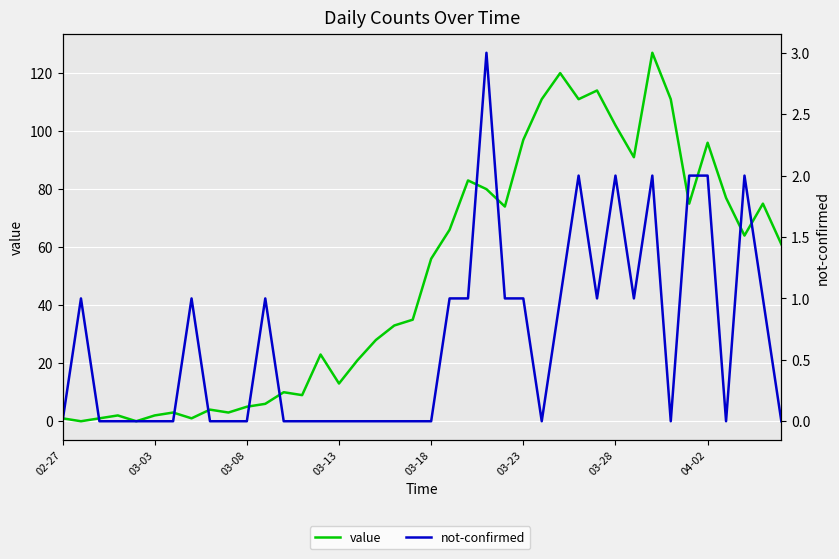

True or false: not-confirmed and value cross at least once.

True